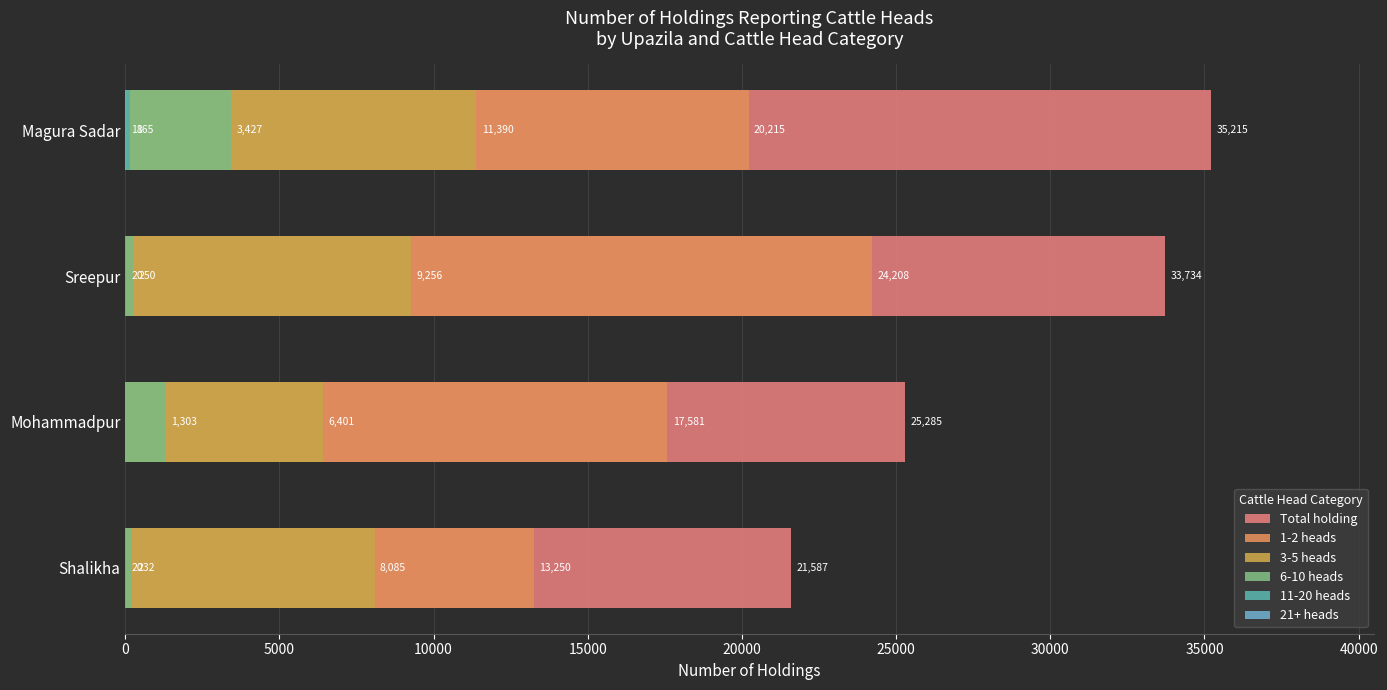

How many bars are there in total?

24